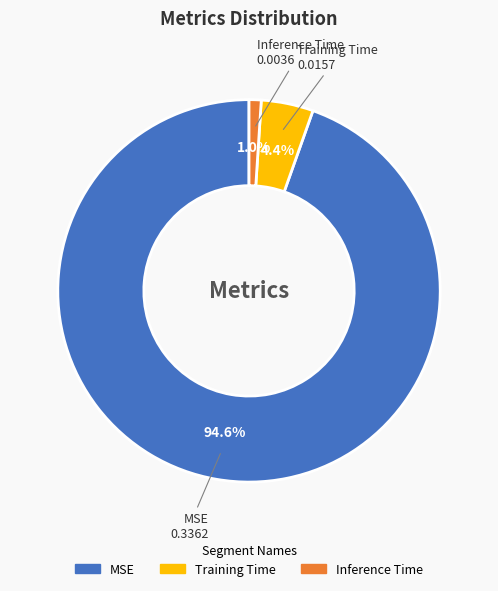

How many slices are in this pie chart?

3